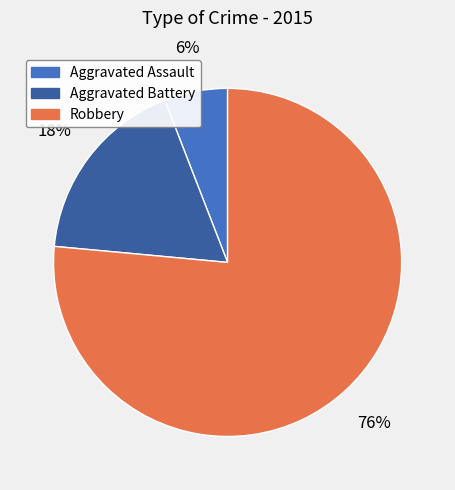

How many segments does this pie chart have?

3